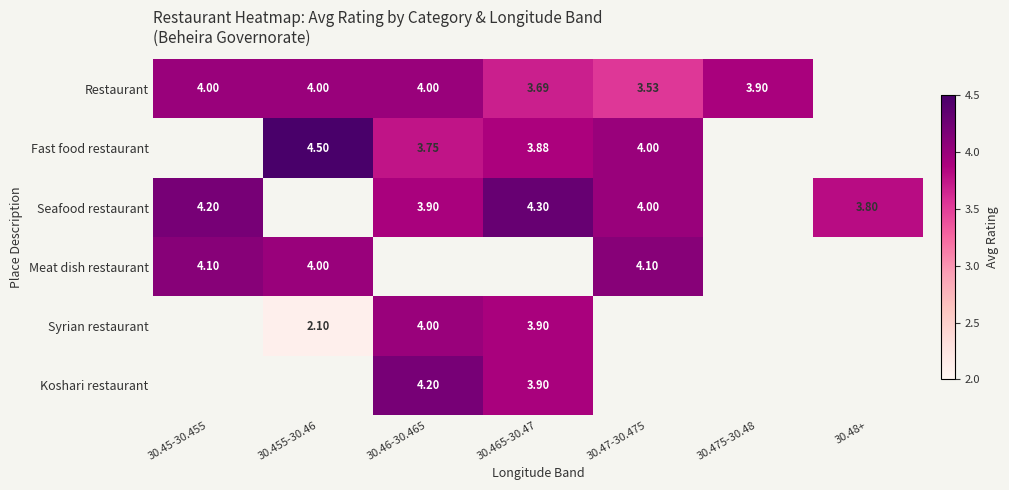

Where is Seafood restaurant nearest to the value 4?

30.47-30.475